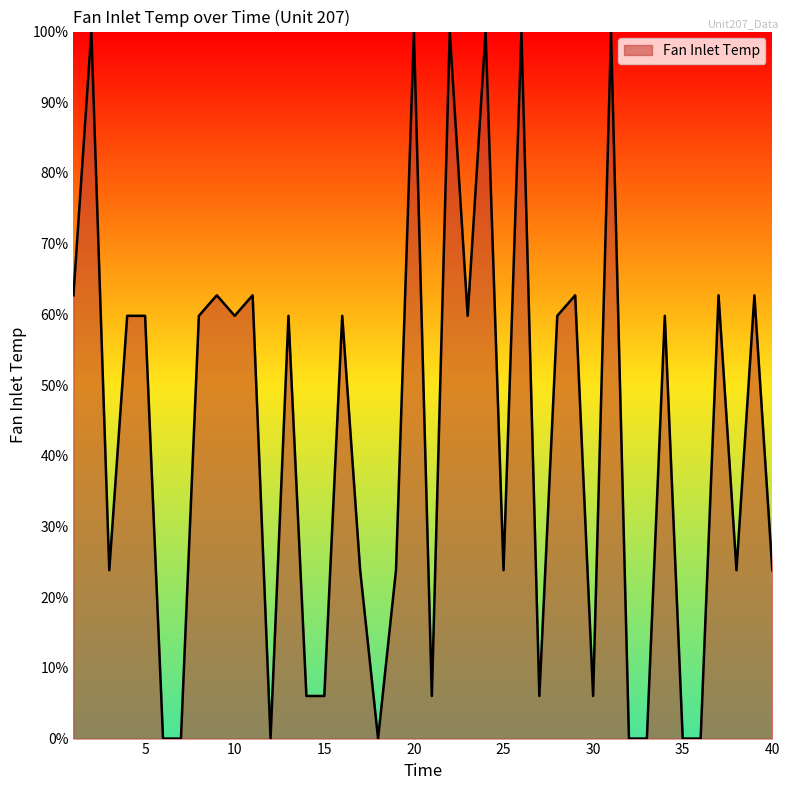

What is the difference between the maximum and minimum values?

100.0